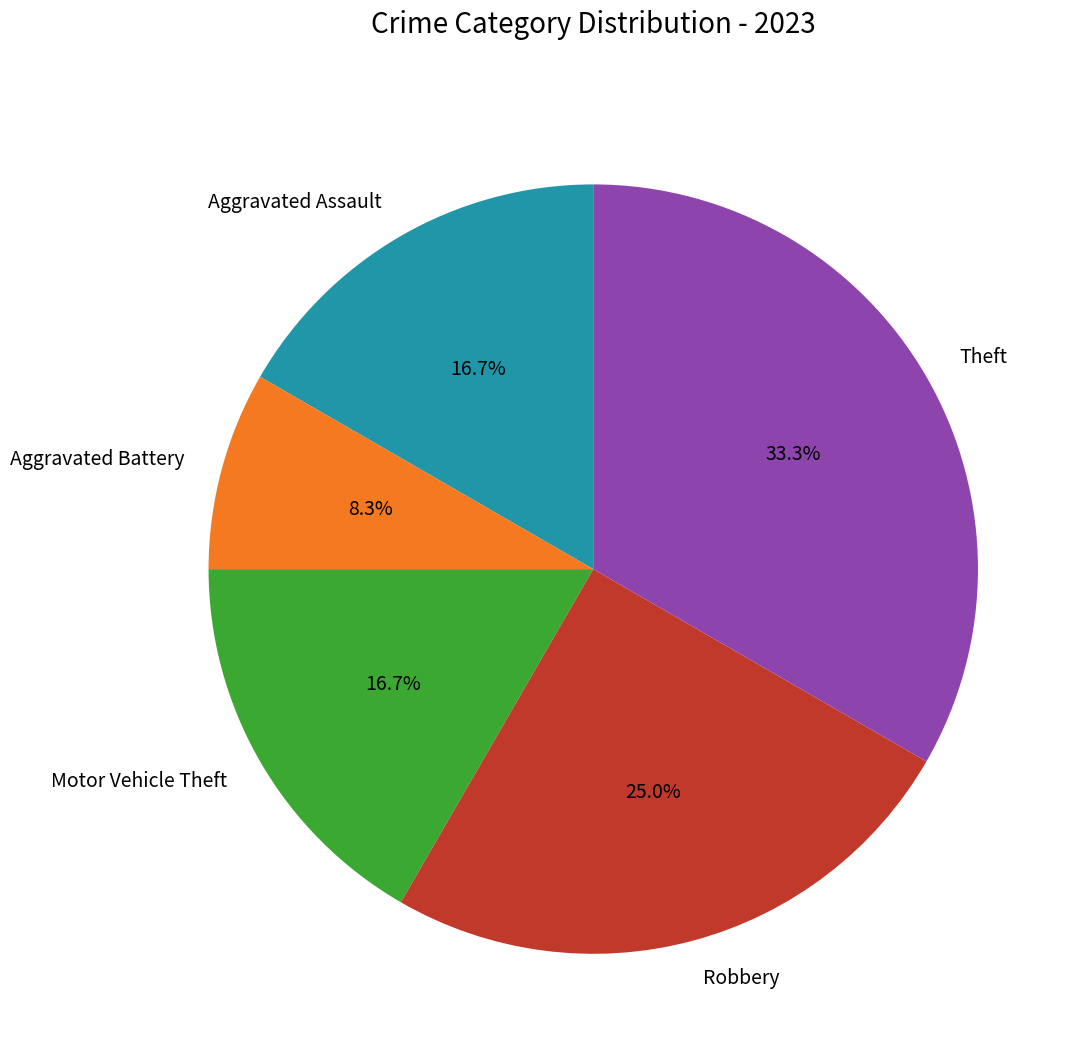

Approximately how many times larger is the value at Motor Vehicle Theft compared to Aggravated Assault?

1.0